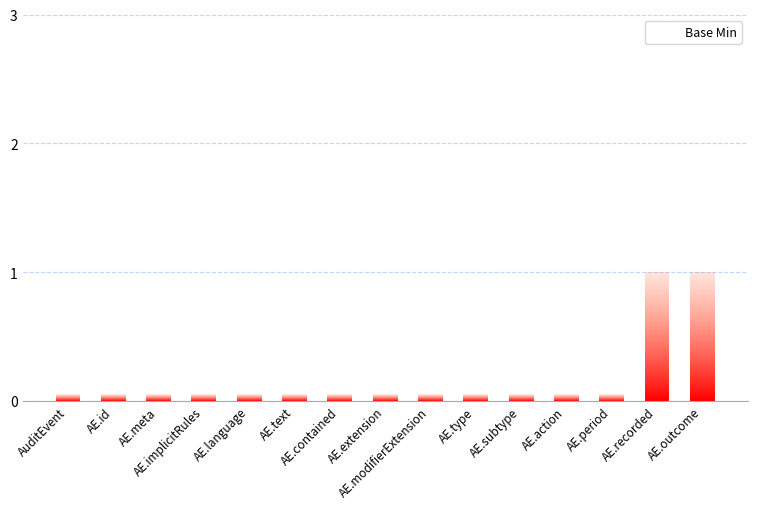

The value at AE.extension is 0. True or false?

True